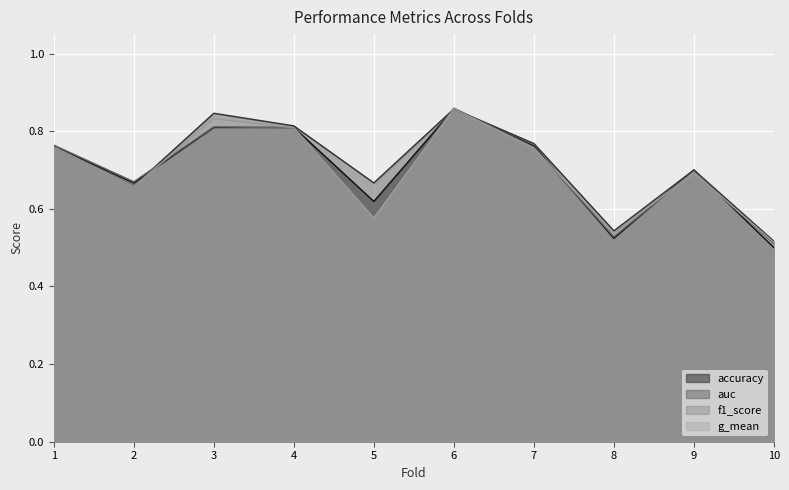

What is the difference between the maximum and second lowest values in the auc series?

0.3